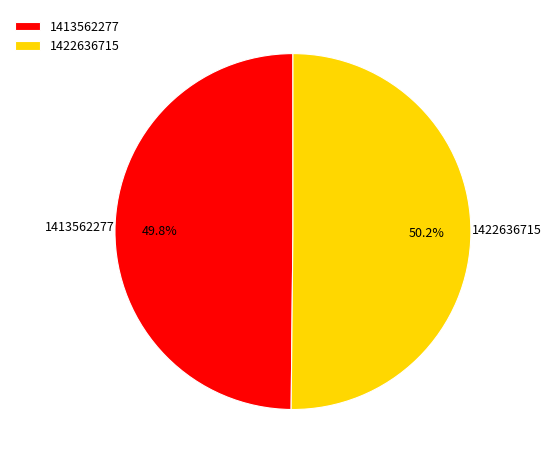

Is there any slice that represents more than half of the pie?

Yes